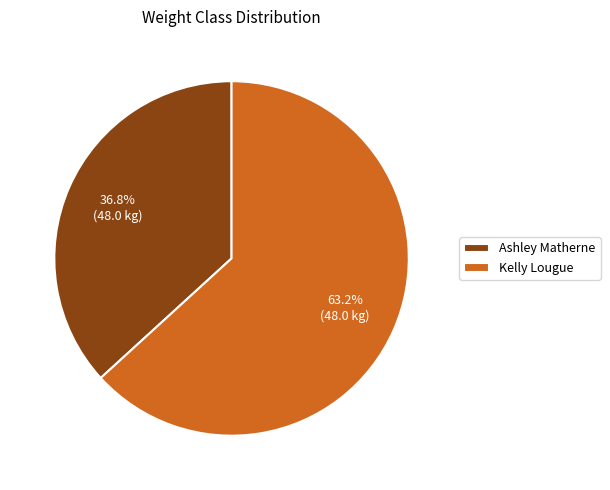

Is there any slice that represents more than half of the pie?

Yes